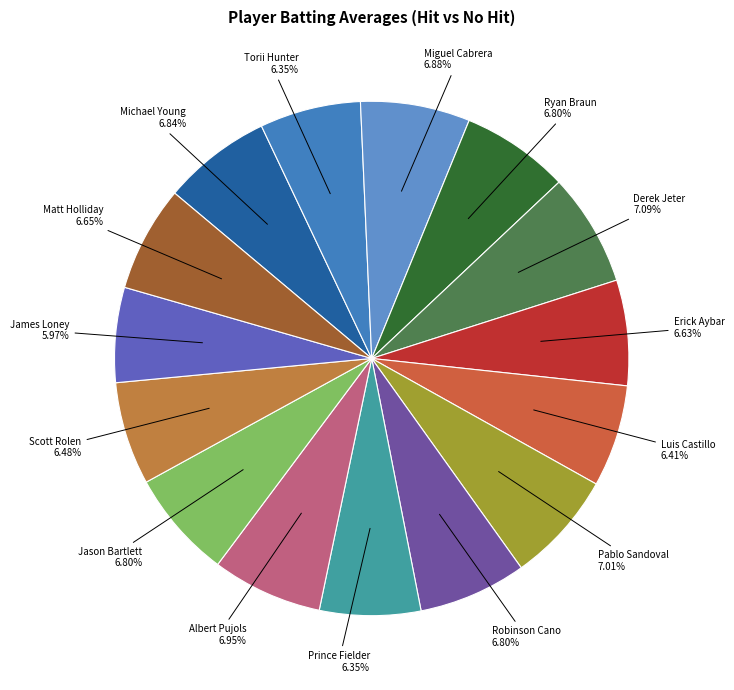

What percentage is the Derek Jeter slice, to the nearest percent?

7%